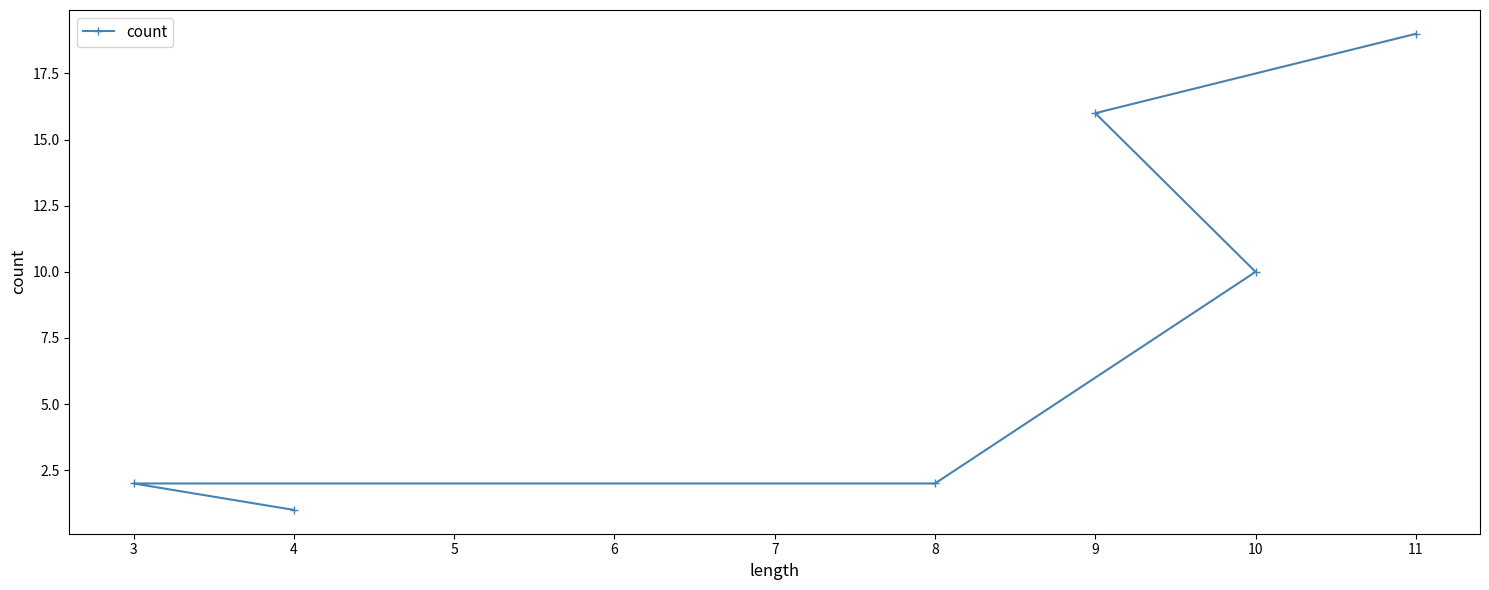

Which label corresponds to the largest value in the chart?

11